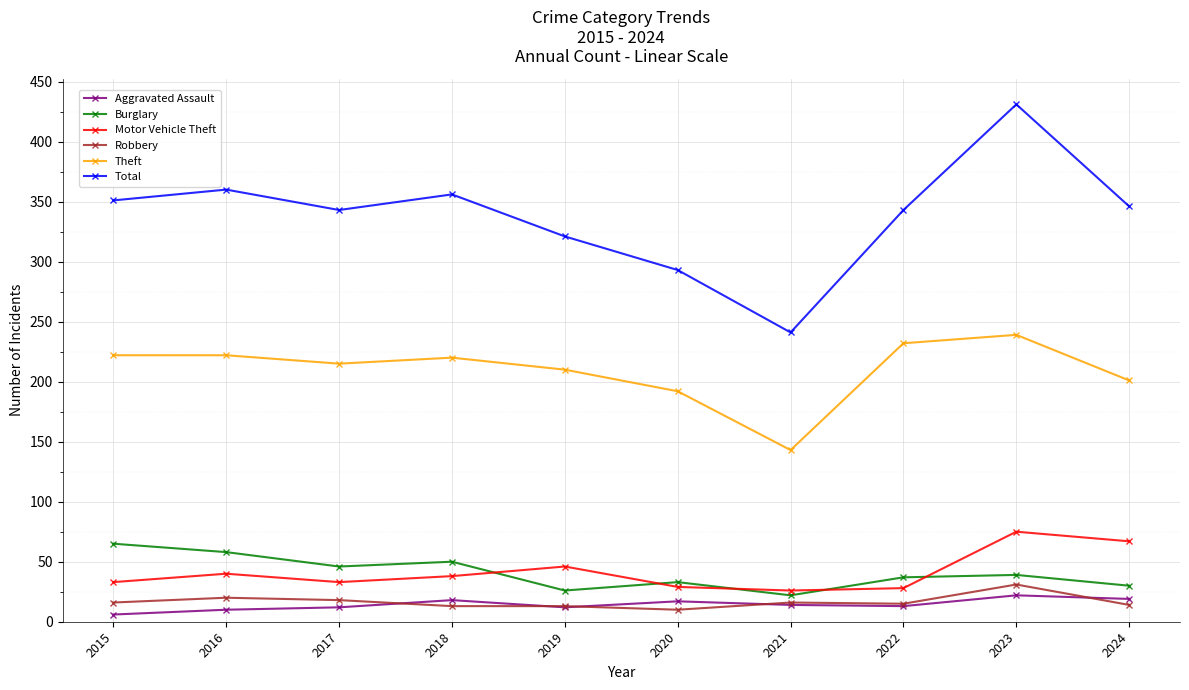

The value of Robbery at 2018 is 13. True or false?

True